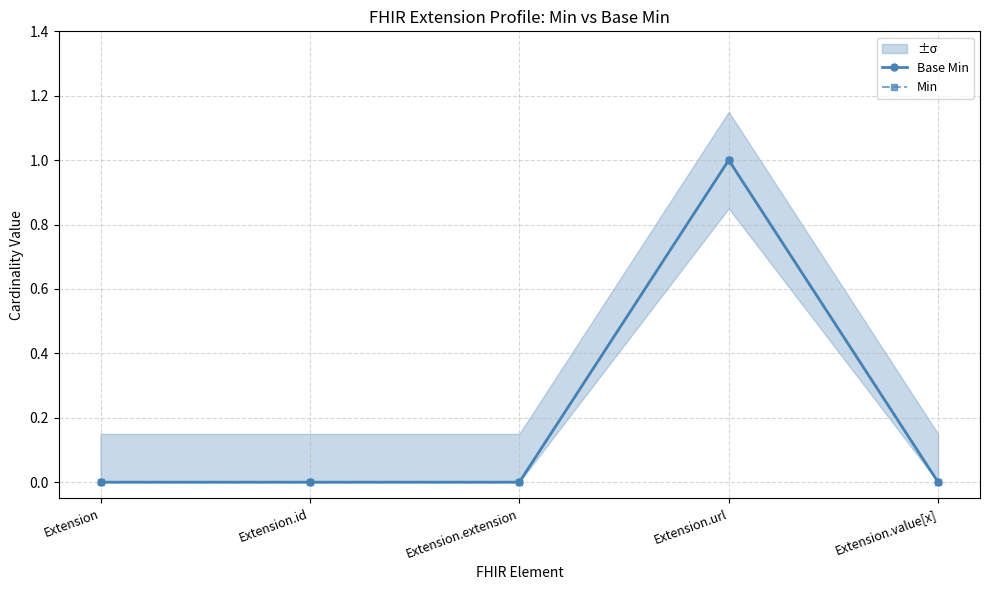

Reading left to right, list all the values displayed in this chart.

Base Min: Extension=0	Extension.id=0	Extension.extension=0	Extension.url=1	Extension.value[x]=0
Min: Extension=0	Extension.id=0	Extension.extension=0	Extension.url=1	Extension.value[x]=0